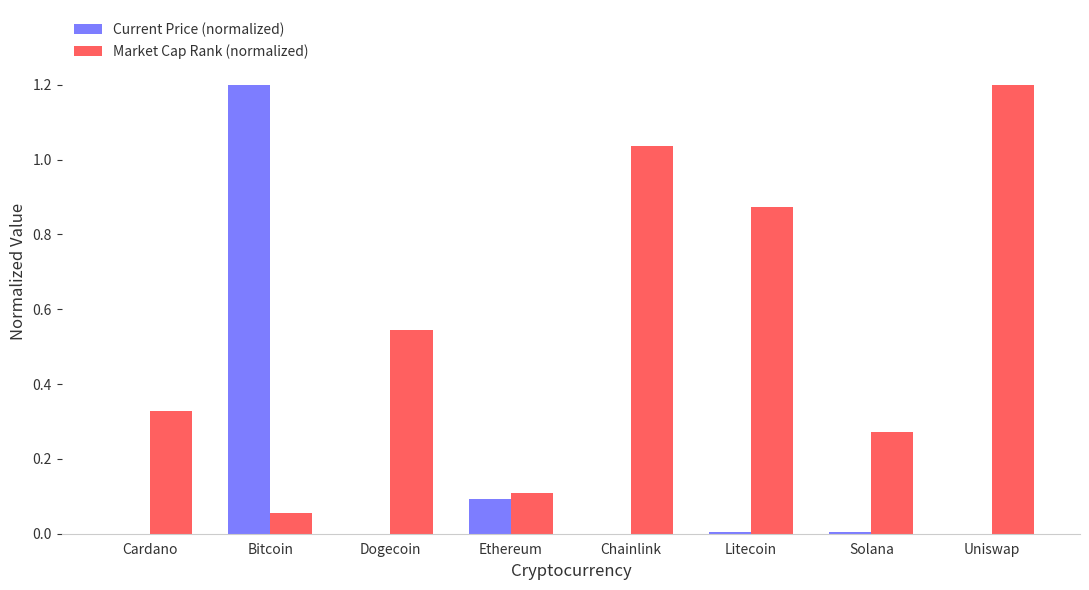

What is the sum of the Market Cap Rank (normalized) values at Bitcoin and Ethereum?

0.2